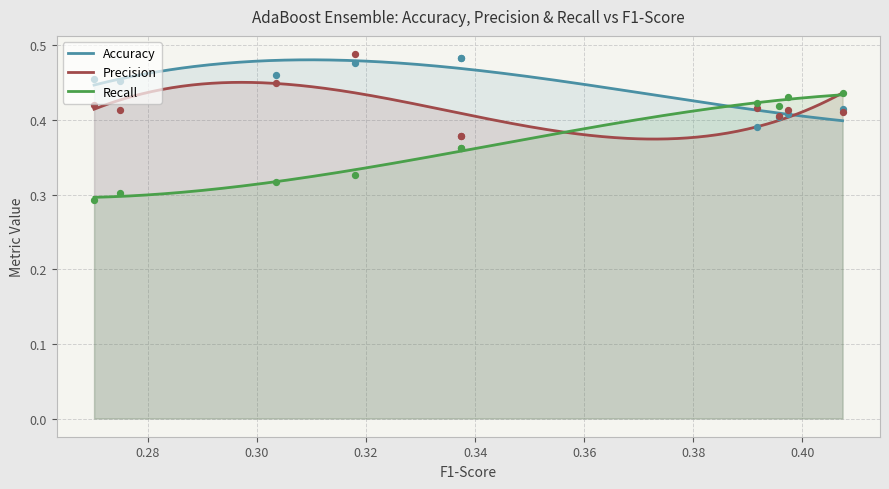

Is the value of Accuracy at 0.32 greater than the value of Recall at 0.32?

Yes